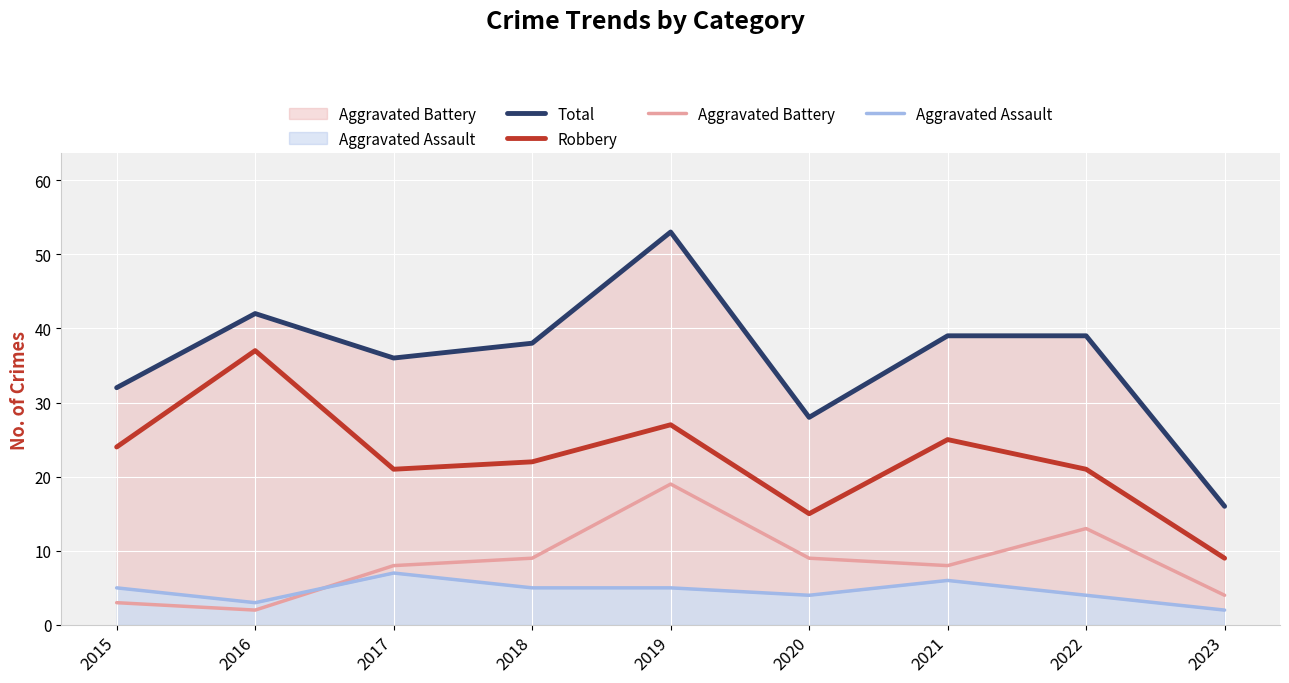

What is the greatest value displayed?

53